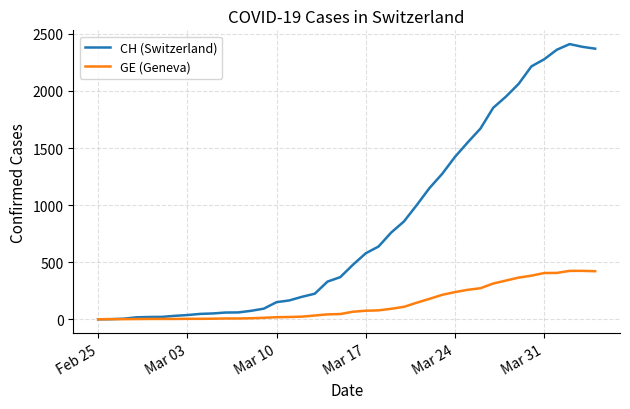

At how many categories does at least one series exceed 908?

15